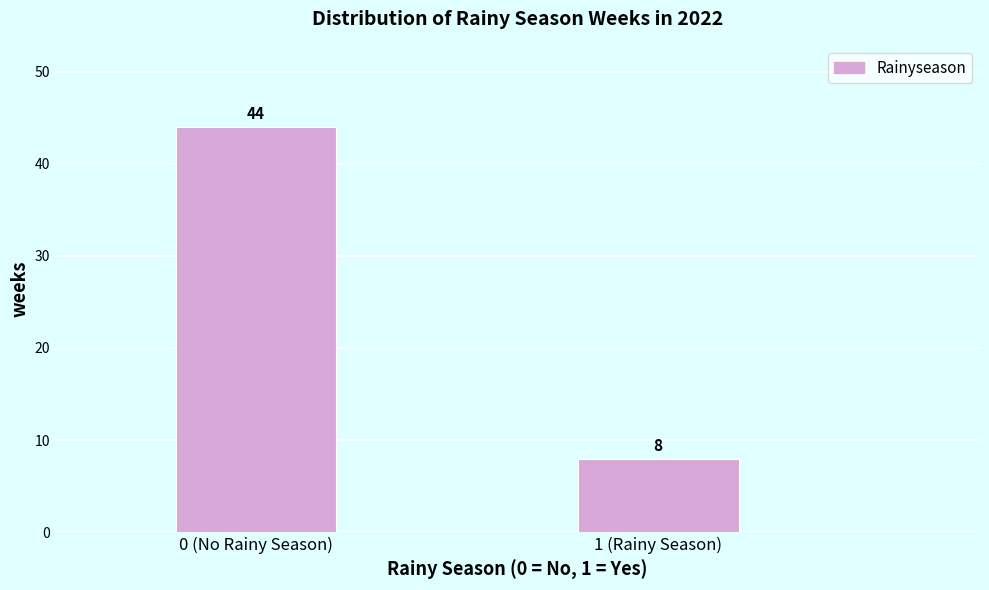

Reading left to right, extract all data points from this chart.

0 (No Rainy Season)=44	1 (Rainy Season)=8